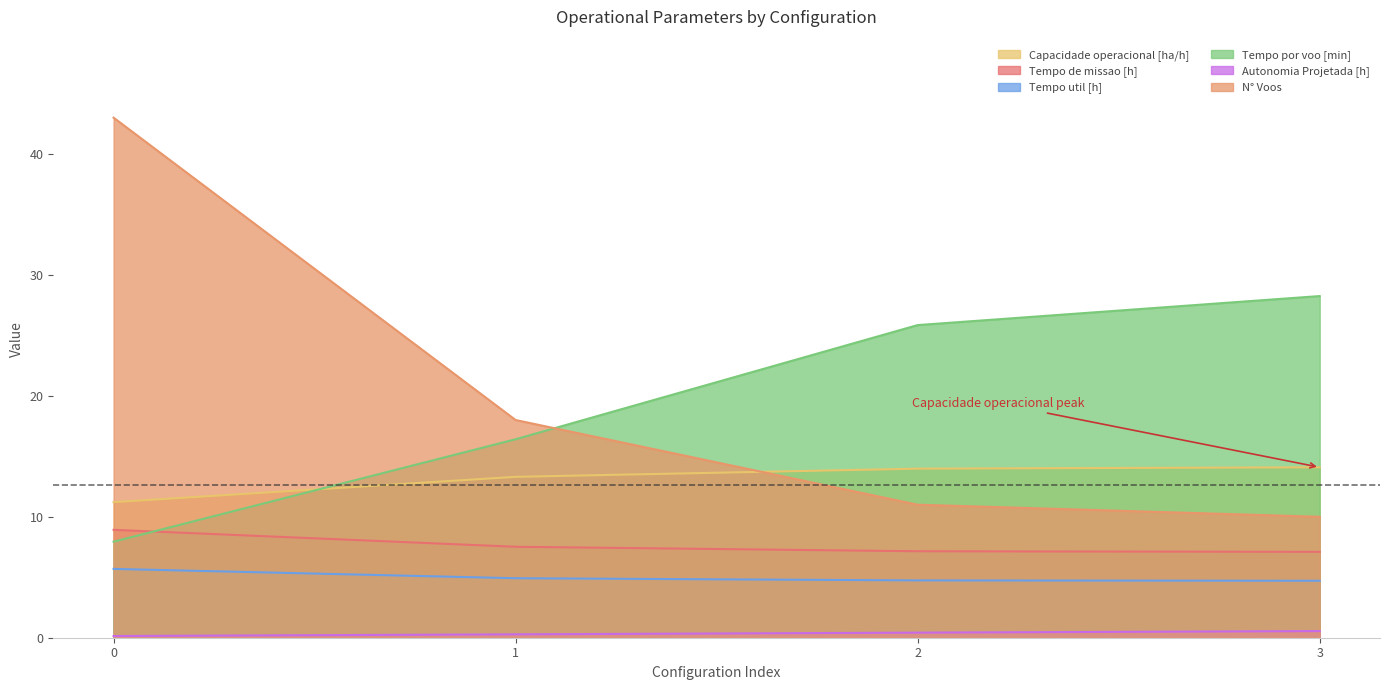

What is the sum of the Tempo por voo [min] values at 3 and 0?

36.2